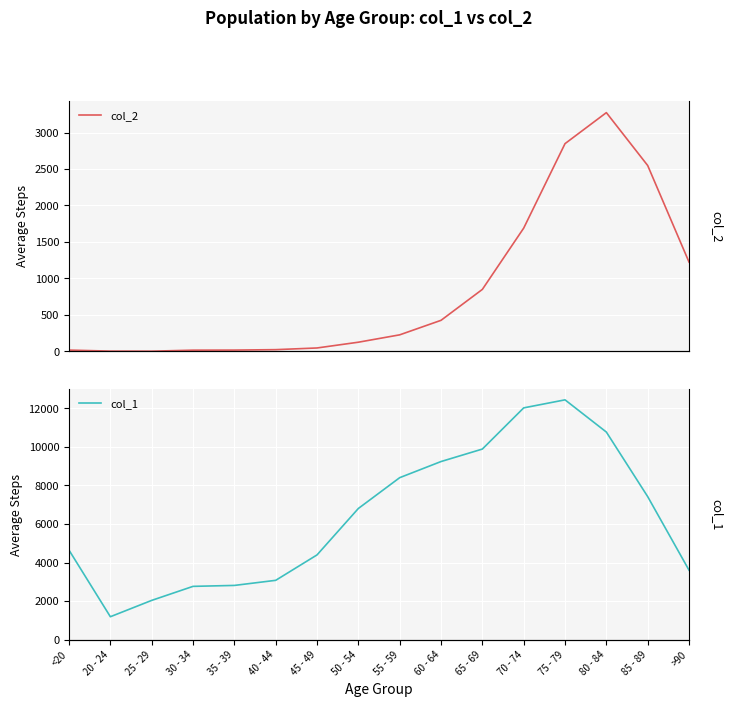

What position from the right is 45 - 49?

10